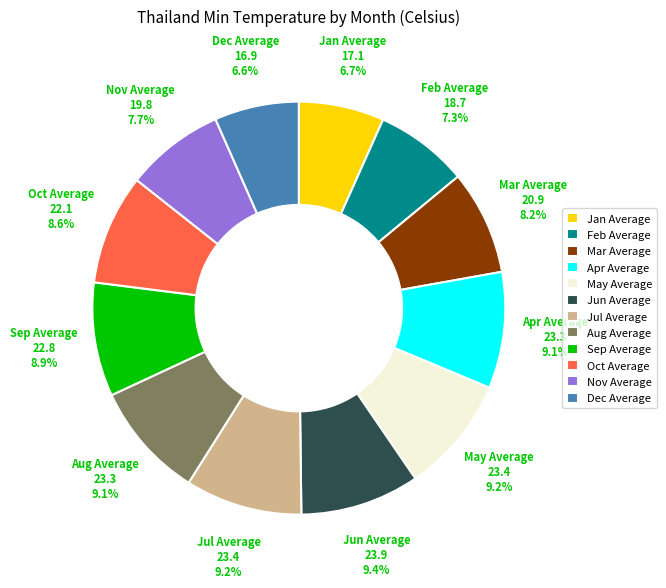

What percentage is the May Average slice, to the nearest percent?

9%